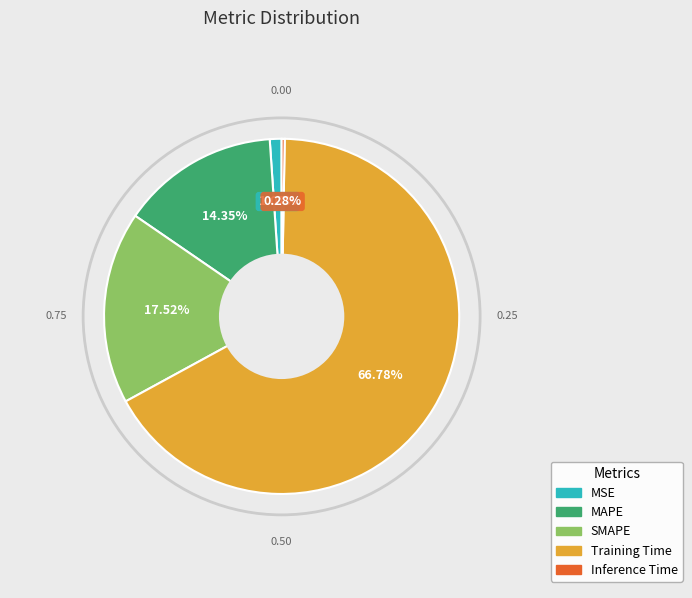

Between SMAPE and MSE, which is larger?

SMAPE